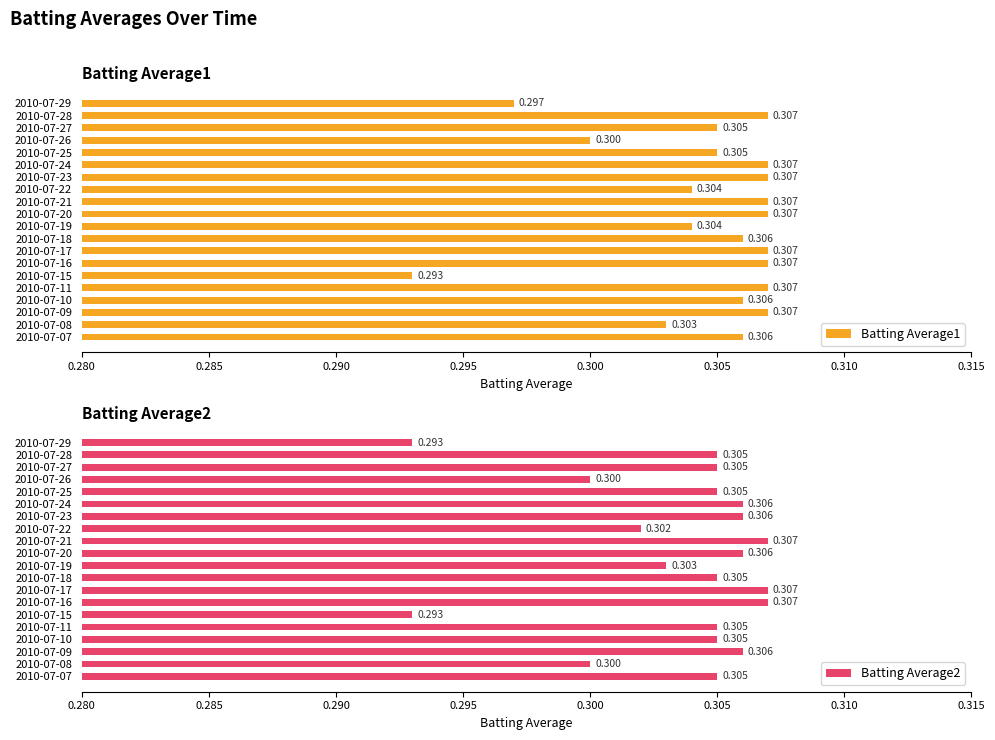

Are the bars horizontal?

Yes